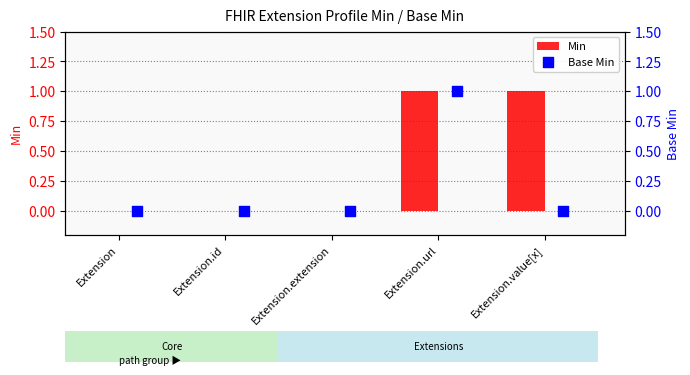

Which series contains the lowest Y value?

Min